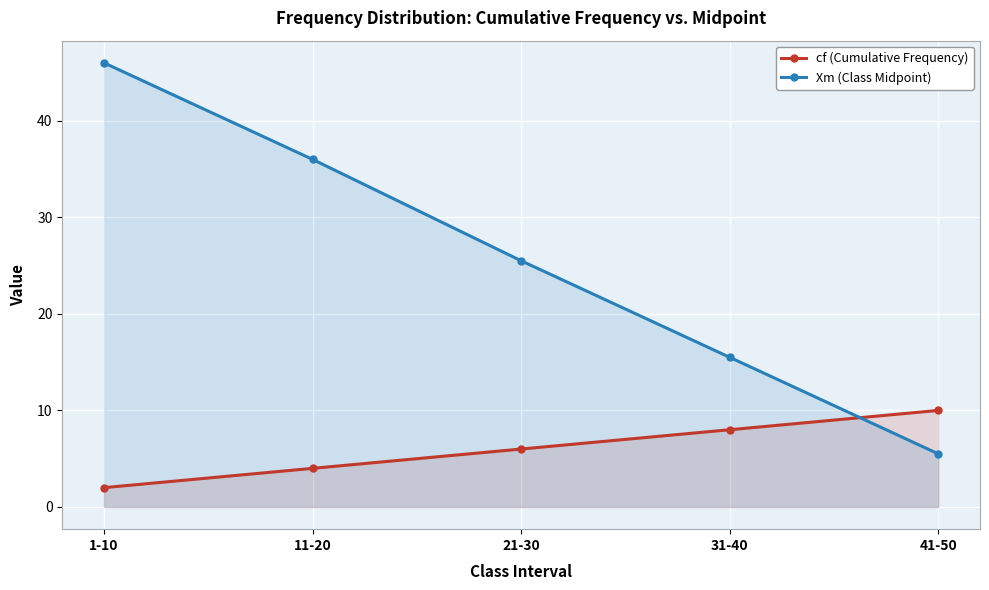

Which series has the widest spread of values?

Xm (Class Midpoint)